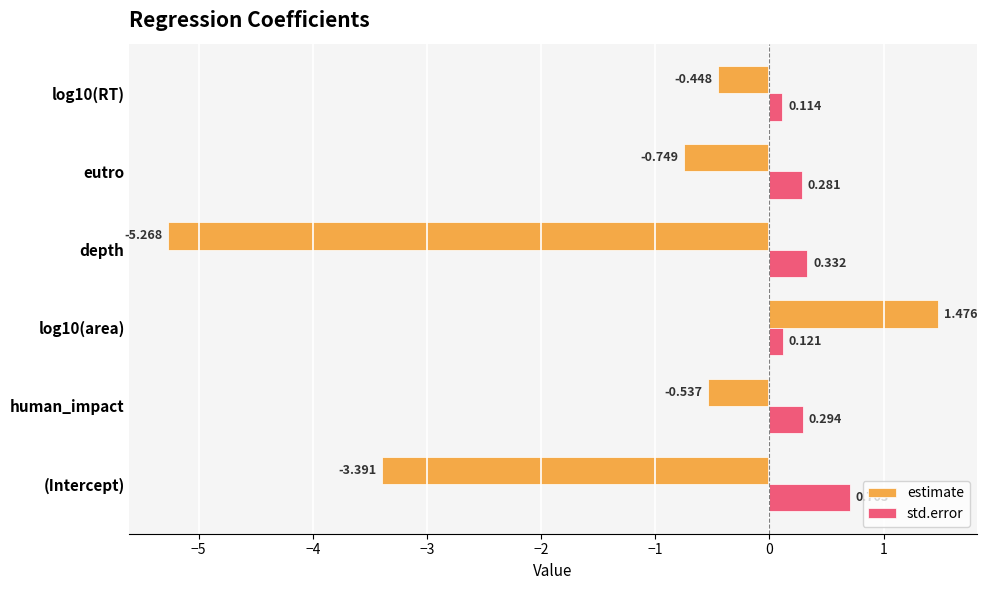

How many series are shown in this chart?

2